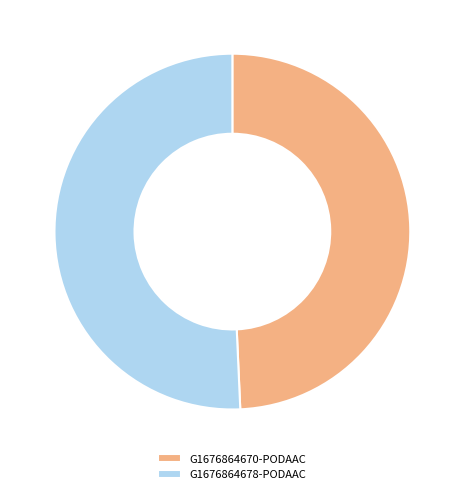

Is there any slice that represents more than half of the pie?

Yes